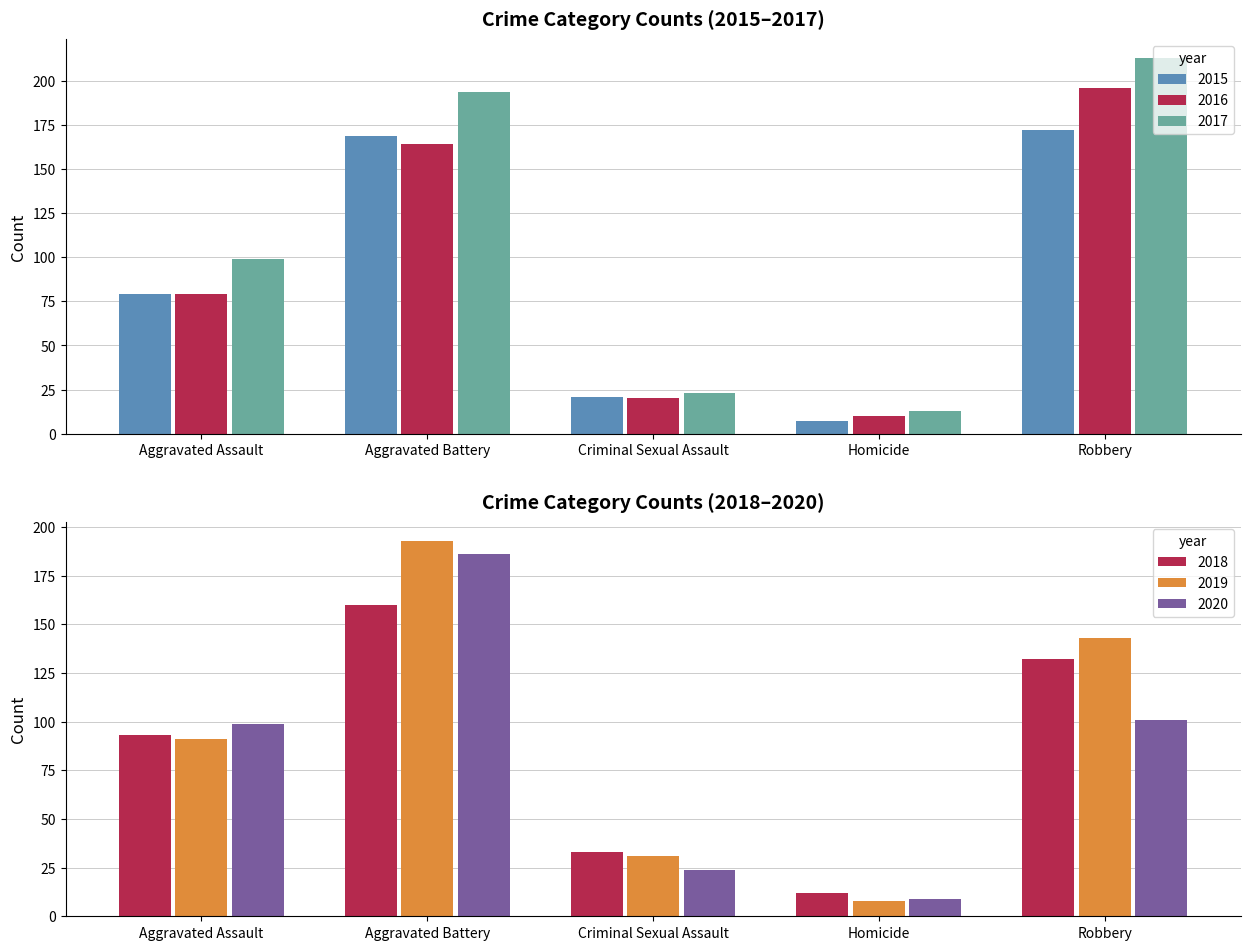

Which series changed the most between Aggravated Battery and Robbery?

2020